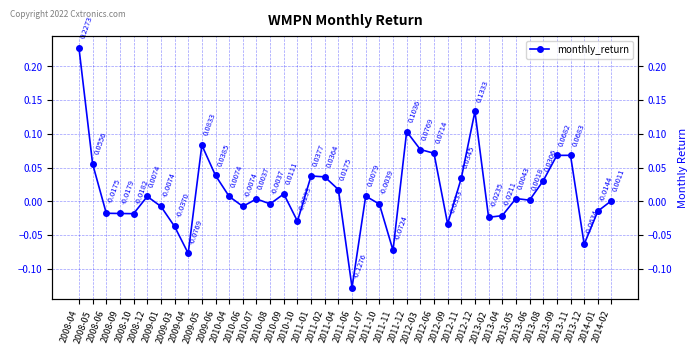

How many lines are shown in the chart?

1